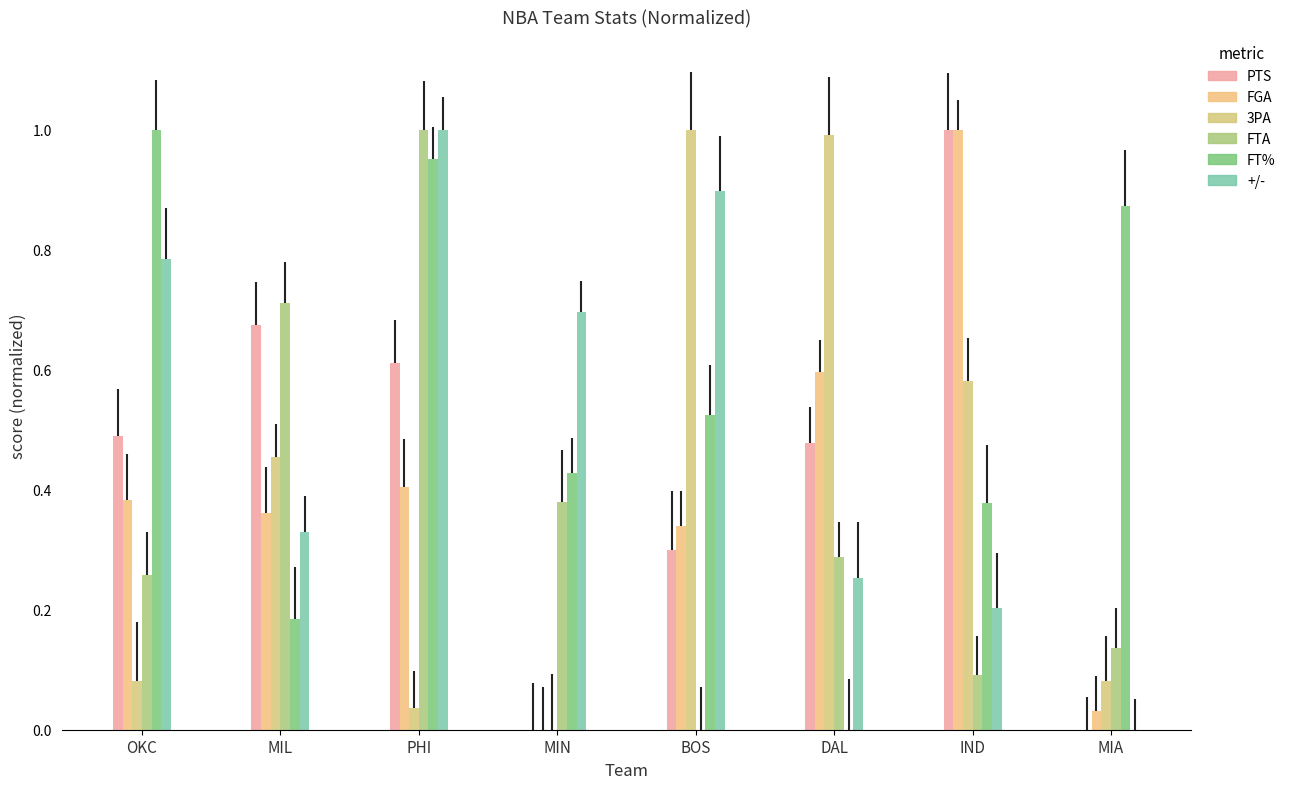

Reading right to left, extract all data points from this chart.

PTS: MIA=0.0	IND=1.0	DAL=0.5	BOS=0.3	MIN=0.0	PHI=0.6	MIL=0.7	OKC=0.5
FGA: MIA=0.0	IND=1.0	DAL=0.6	BOS=0.3	MIN=0.0	PHI=0.4	MIL=0.4	OKC=0.4
3PA: MIA=0.1	IND=0.6	DAL=1.0	BOS=1.0	MIN=0.0	PHI=0.0	MIL=0.5	OKC=0.1
FTA: MIA=0.1	IND=0.1	DAL=0.3	BOS=0.0	MIN=0.4	PHI=1.0	MIL=0.7	OKC=0.3
FT%: MIA=0.9	IND=0.4	DAL=0.0	BOS=0.5	MIN=0.4	PHI=1.0	MIL=0.2	OKC=1.0
+/-: MIA=0.0	IND=0.2	DAL=0.3	BOS=0.9	MIN=0.7	PHI=1.0	MIL=0.3	OKC=0.8